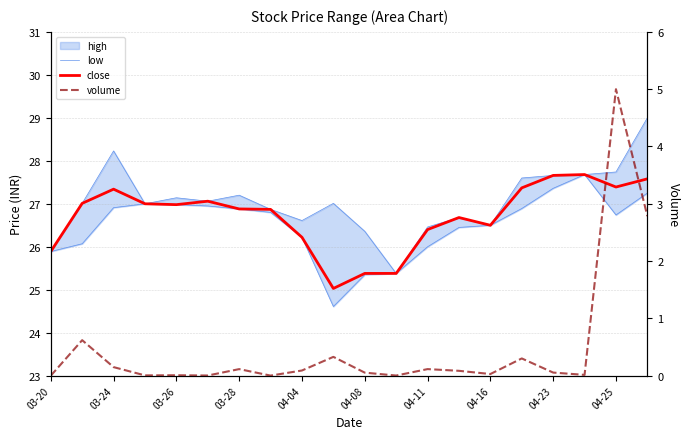

Which series has the widest spread of values?

volume